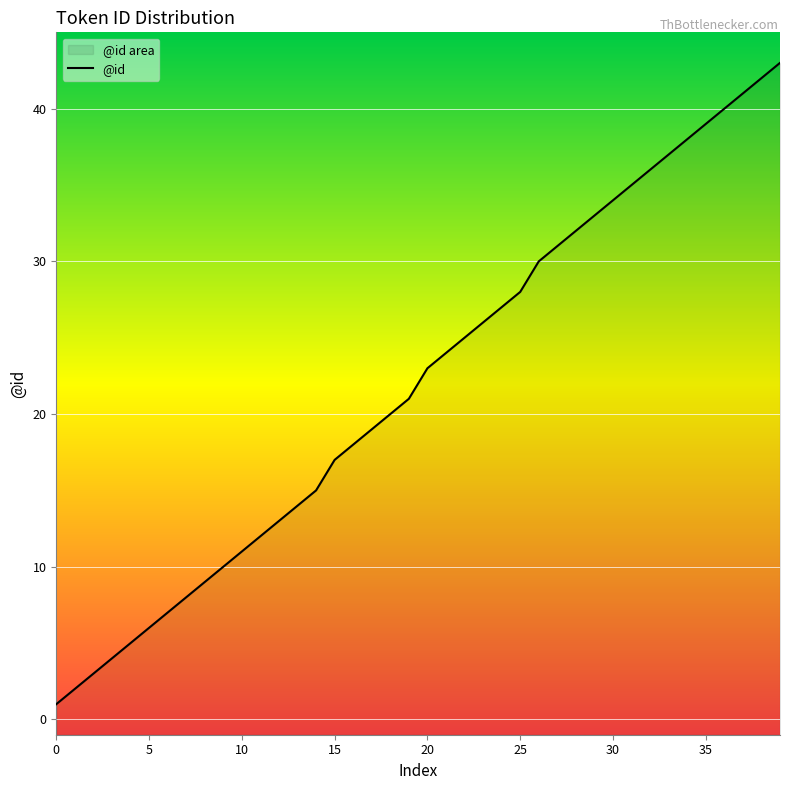

What is the sum of all values?

879